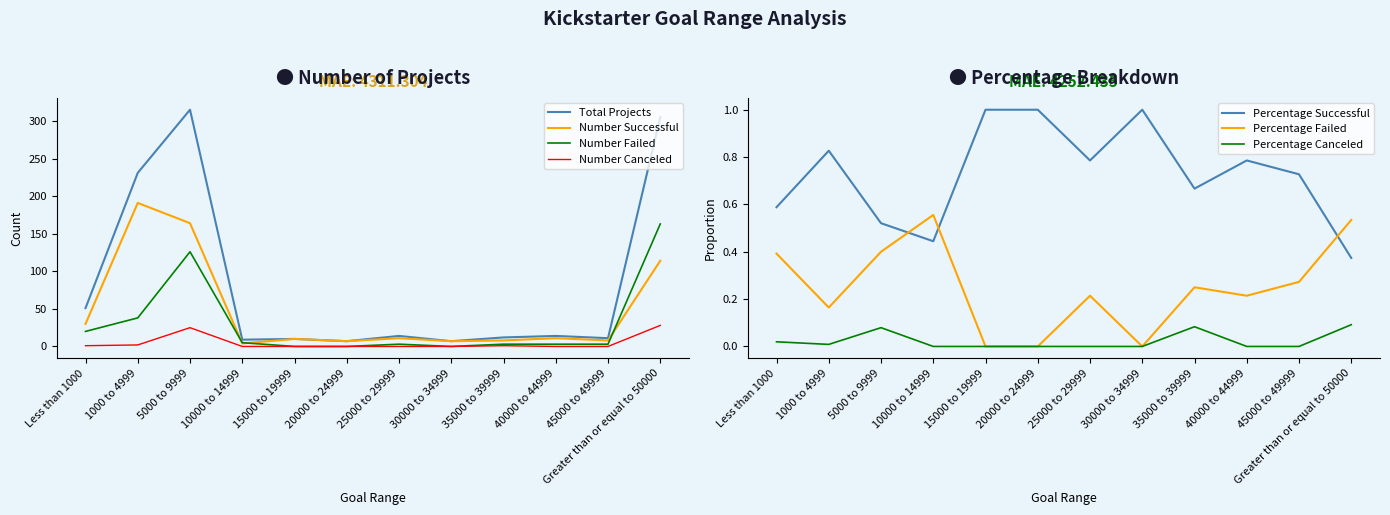

What is the sum of the Number Successful values at 35000 to 39999 and 20000 to 24999?

15